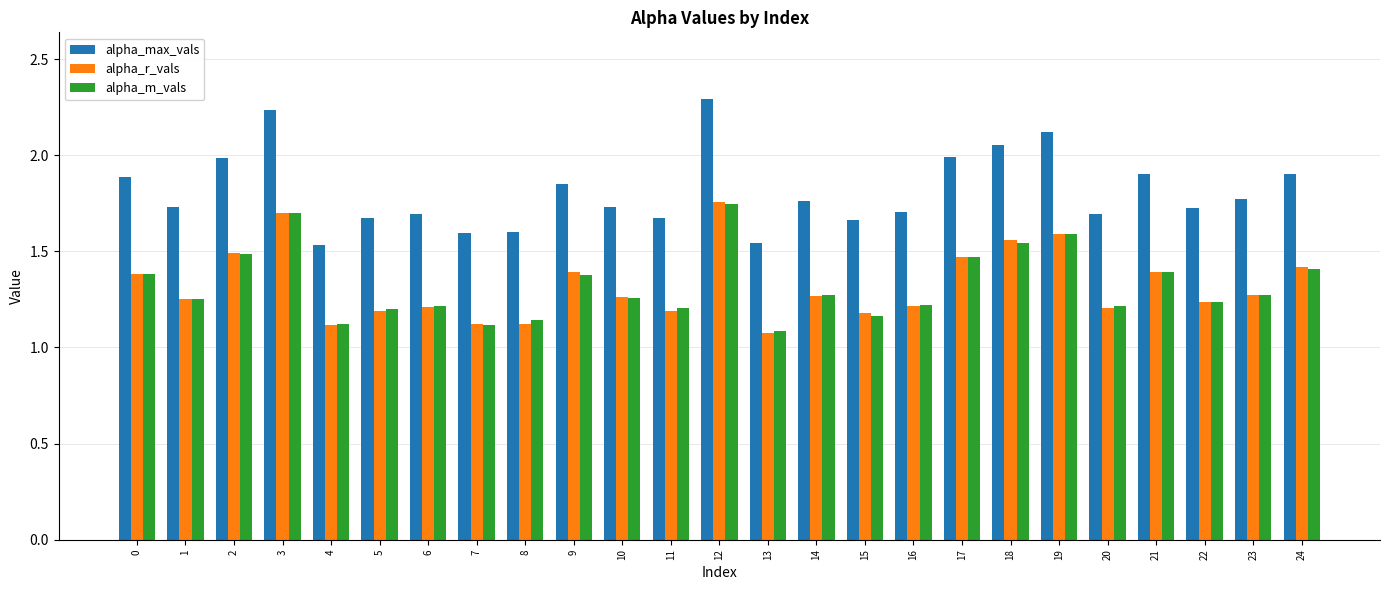

Which series has the largest range (max minus min)?

alpha_max_vals